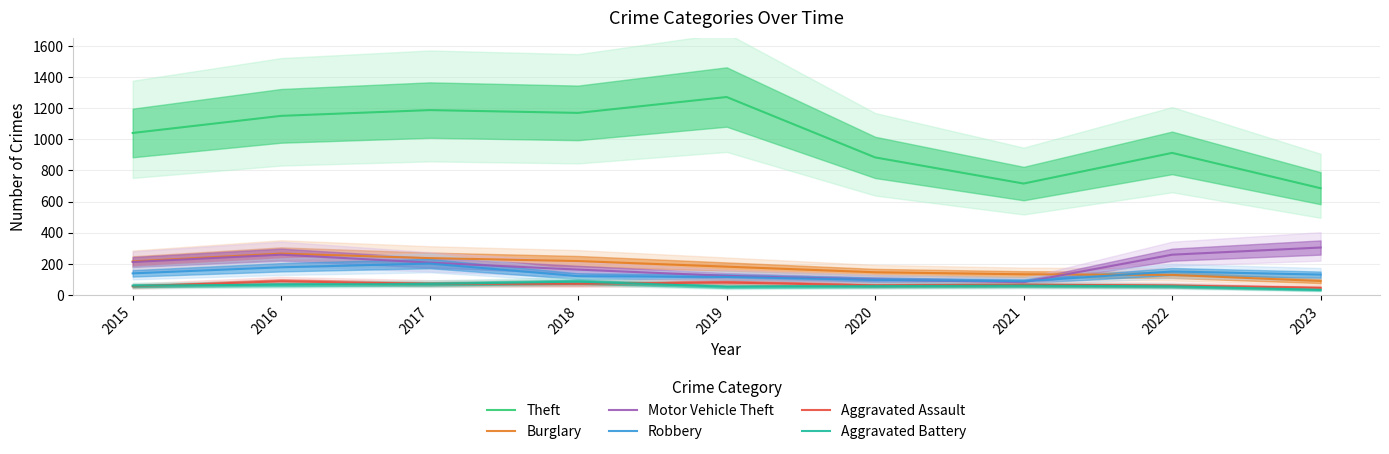

At which label does Theft reach its peak?

2019